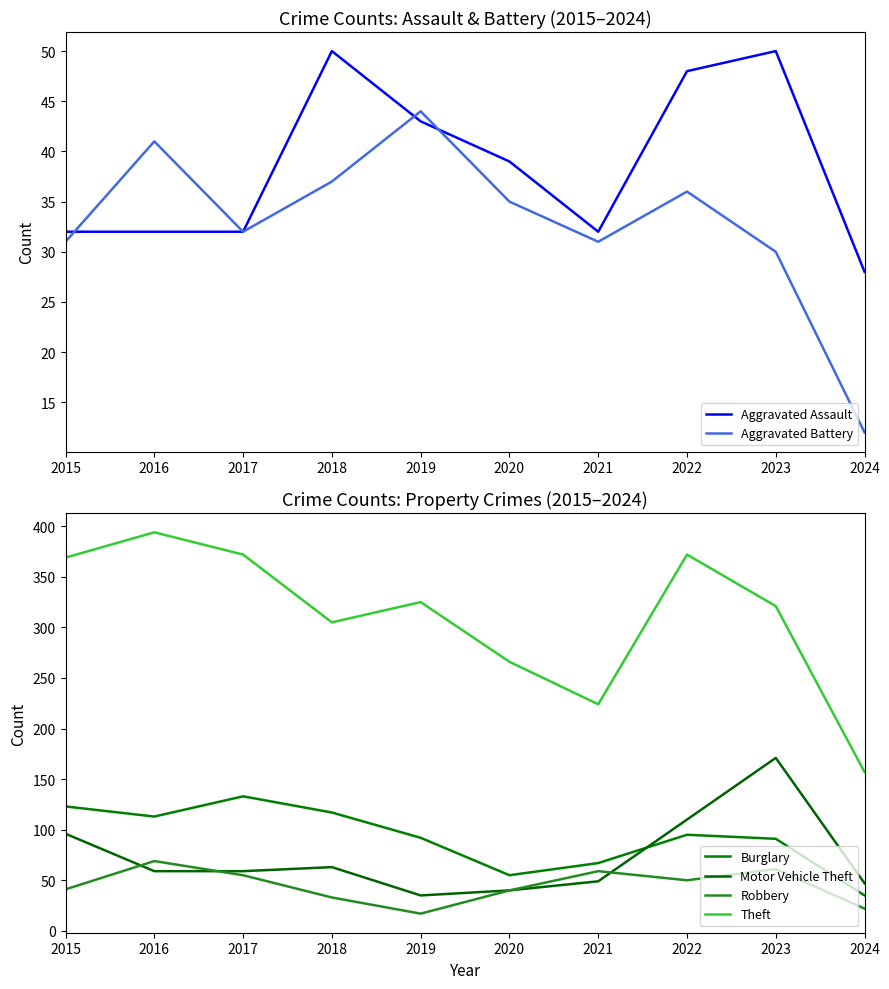

Which has a higher value, 2024 or 2022?

2022